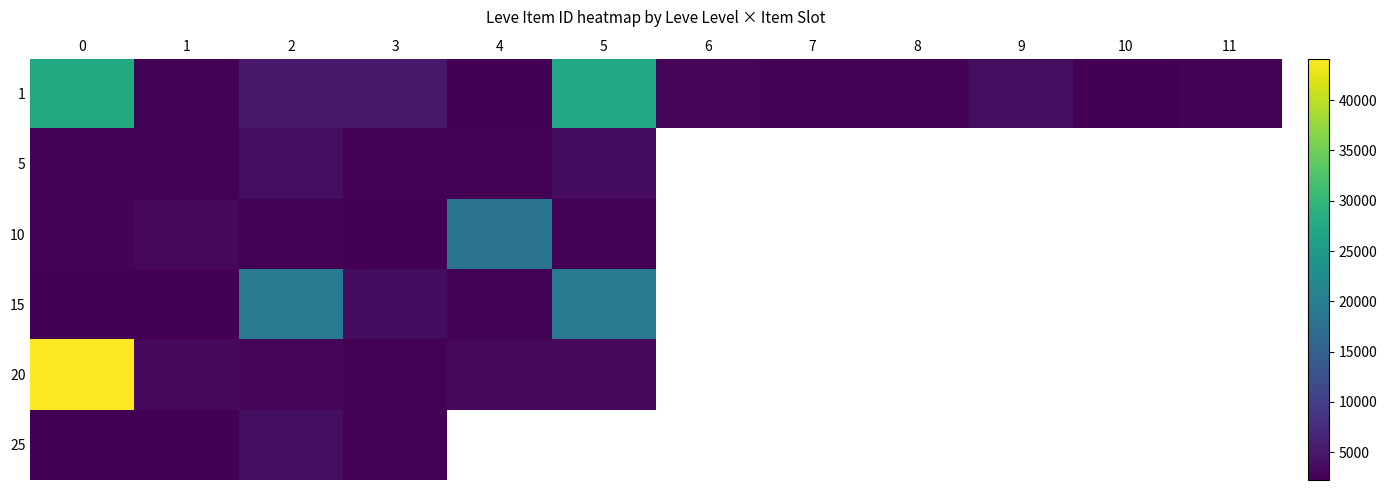

What is the spread (max minus min) of values at 5?

24654.0